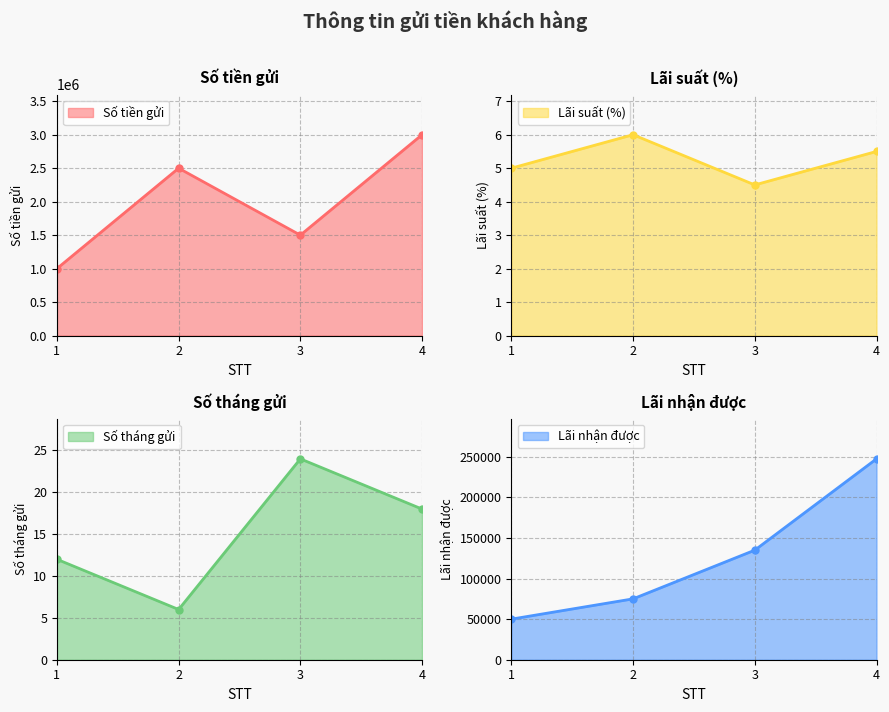

How many lines are shown in the chart?

4